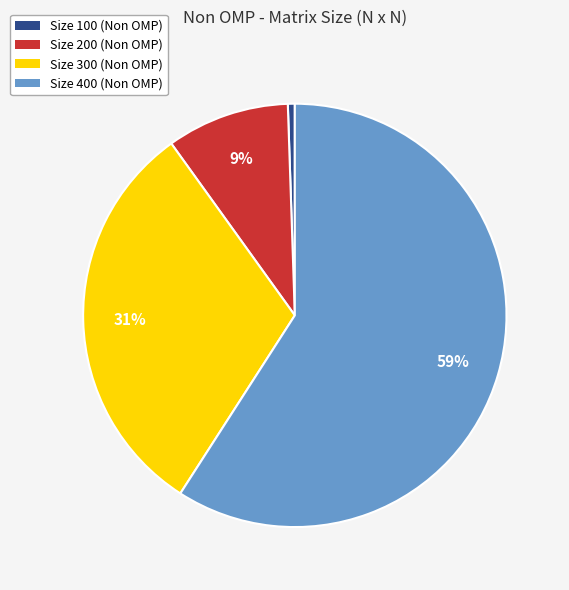

To the nearest percent, what is the combined percentage of Size 100 (Non OMP) and Size 400 (Non OMP)?

60%